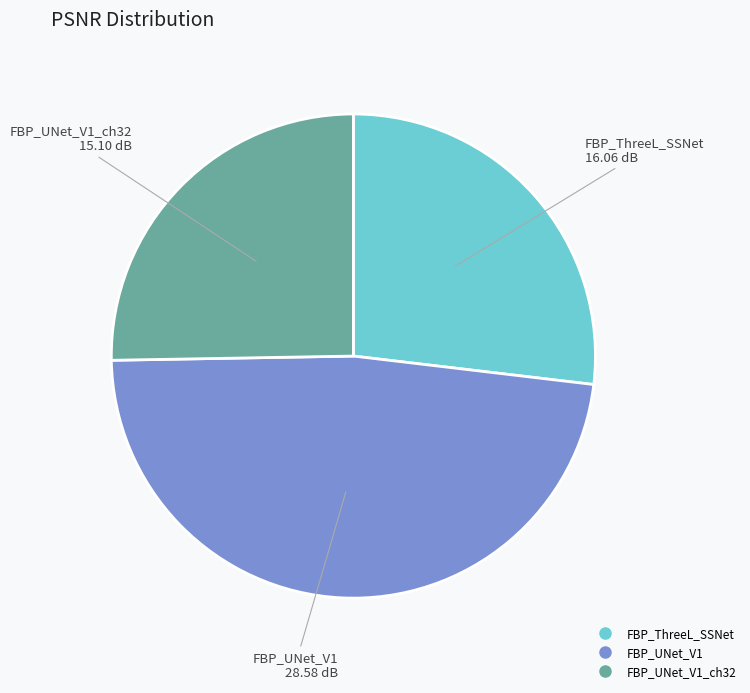

Does any single category account for the majority?

No